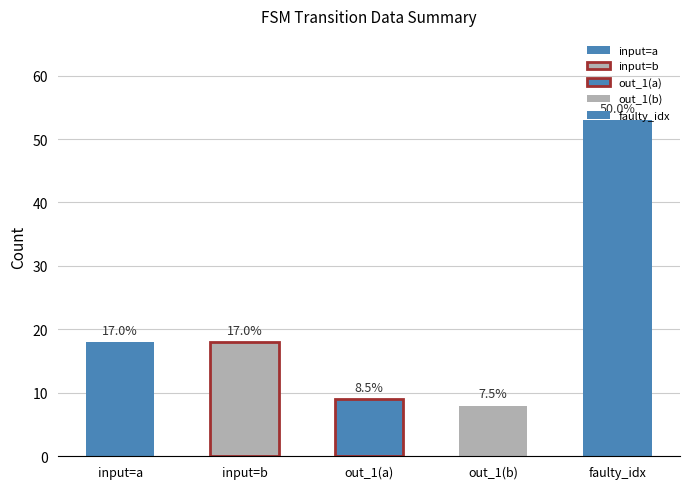

What is the spread (max minus min) of values at a?

20